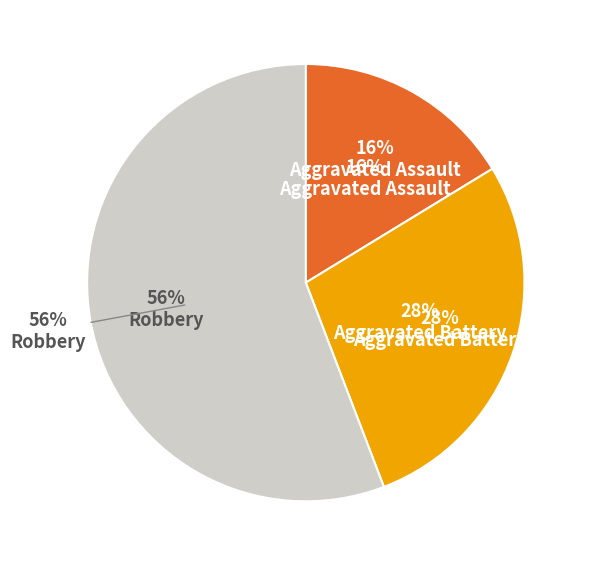

Is it true that Aggravated Assault is 5% of the pie?

False